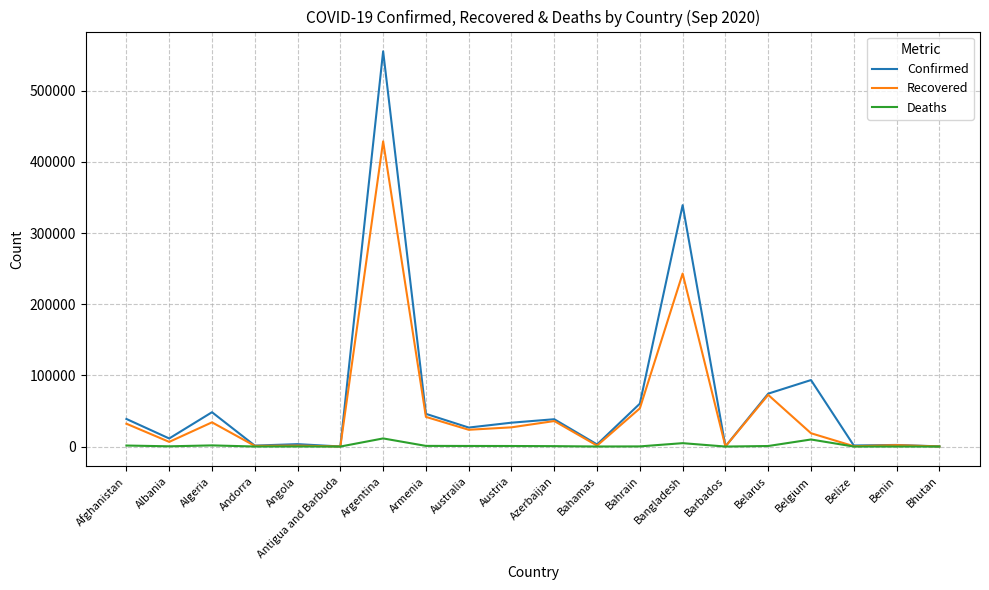

Does the chart have visible grid lines?

Yes